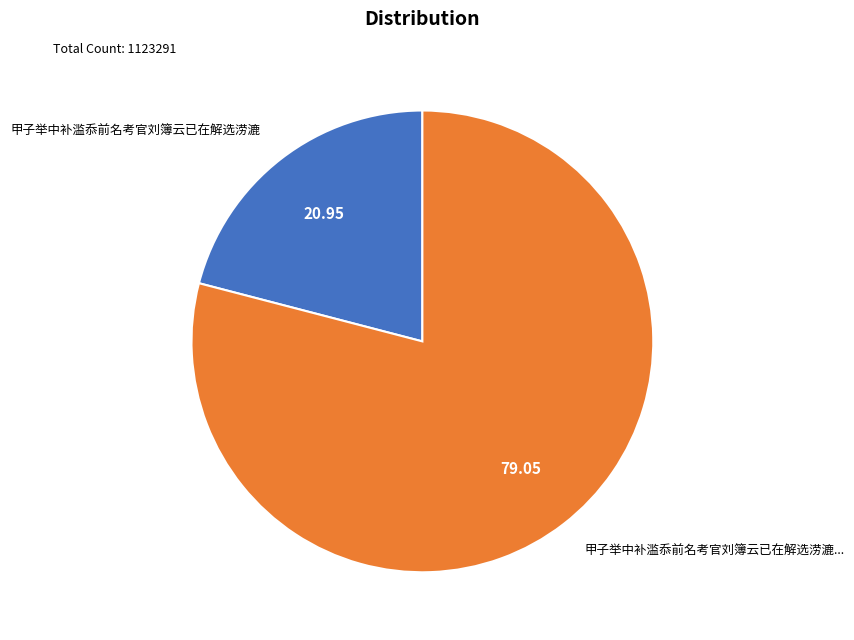

Which category has the smallest portion of the pie?

甲子举中补滥忝前名考官刘簿云已在解选涝漉